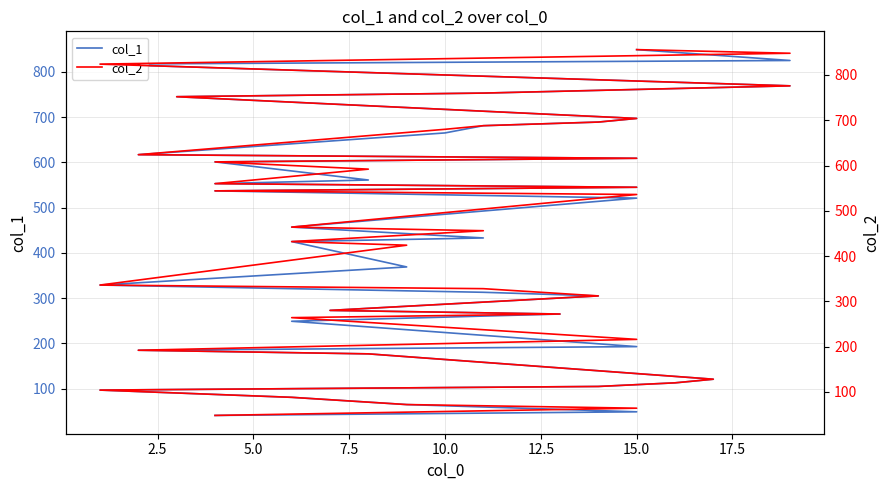

Which series has the largest total across all categories?

col_2